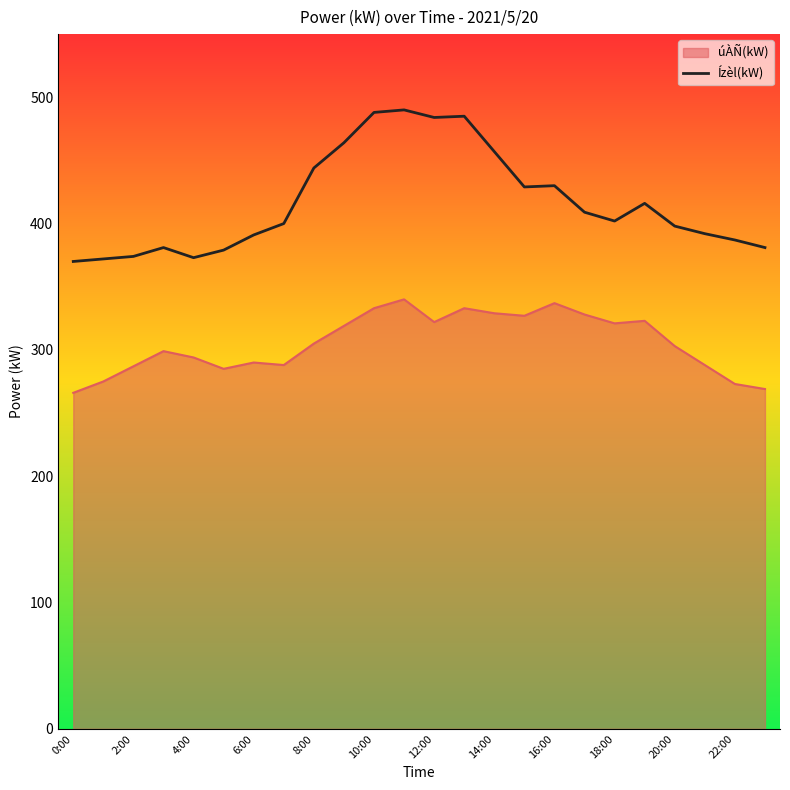

Which series has the largest range (max minus min)?

Ízèl(kW)